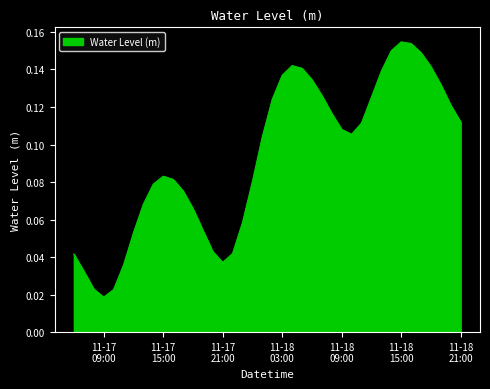

Does the chart have visible grid lines?

No